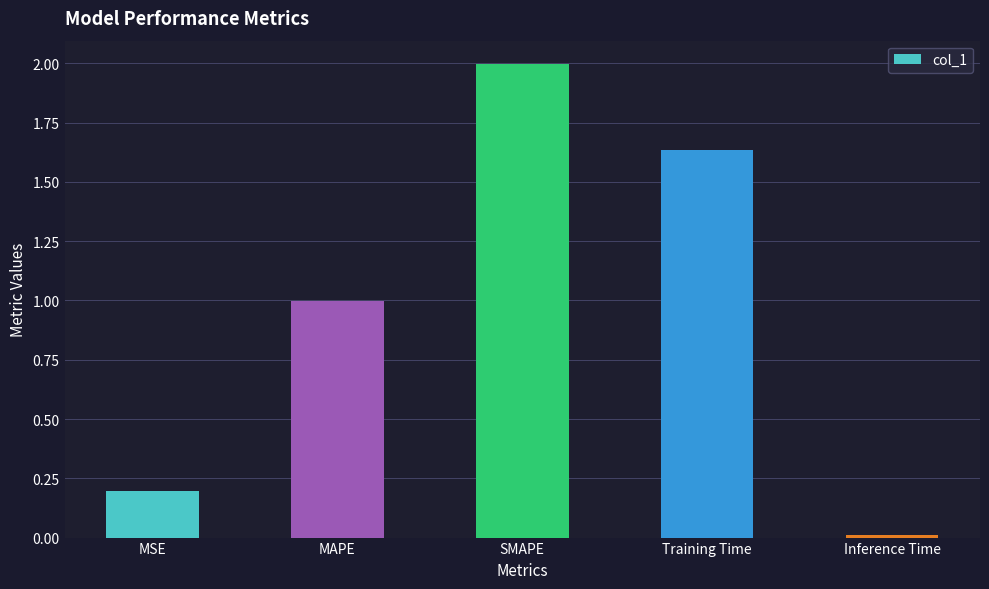

List the labels in order of value, largest first.

SMAPE, Training Time, MAPE, MSE, Inference Time